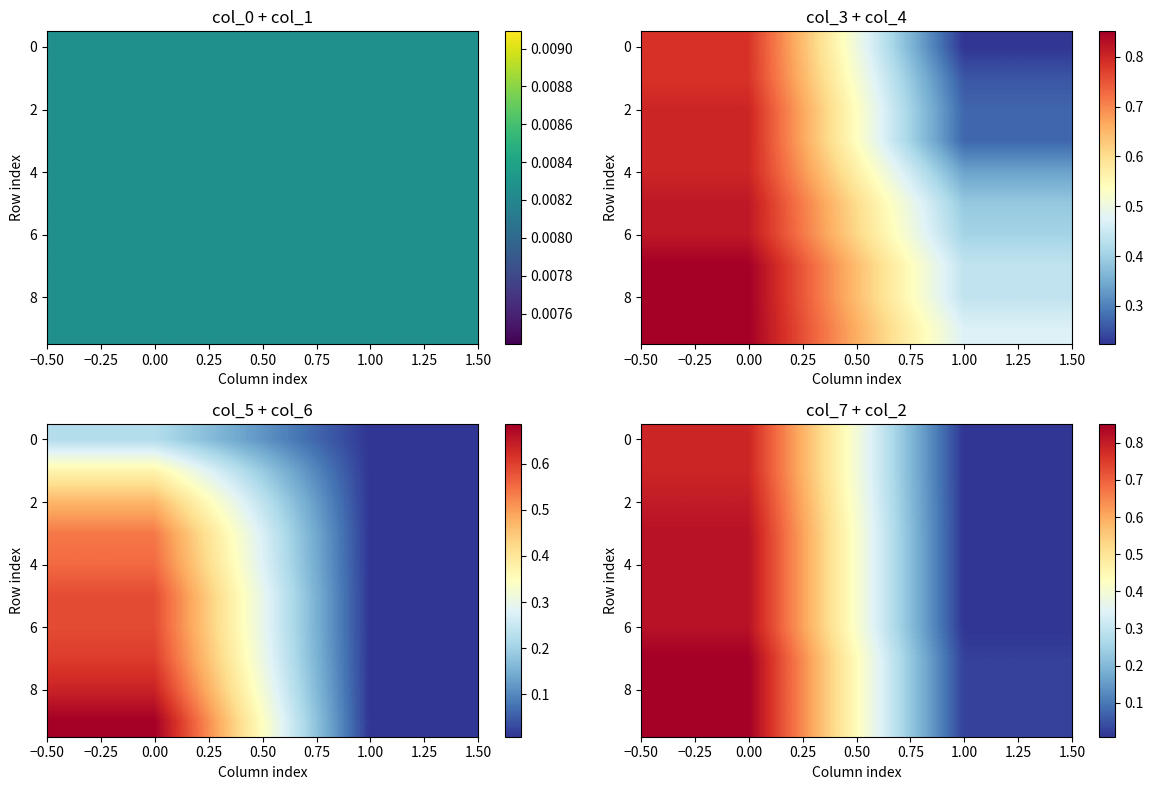

Where is 2 nearest to the value 0?

1.00